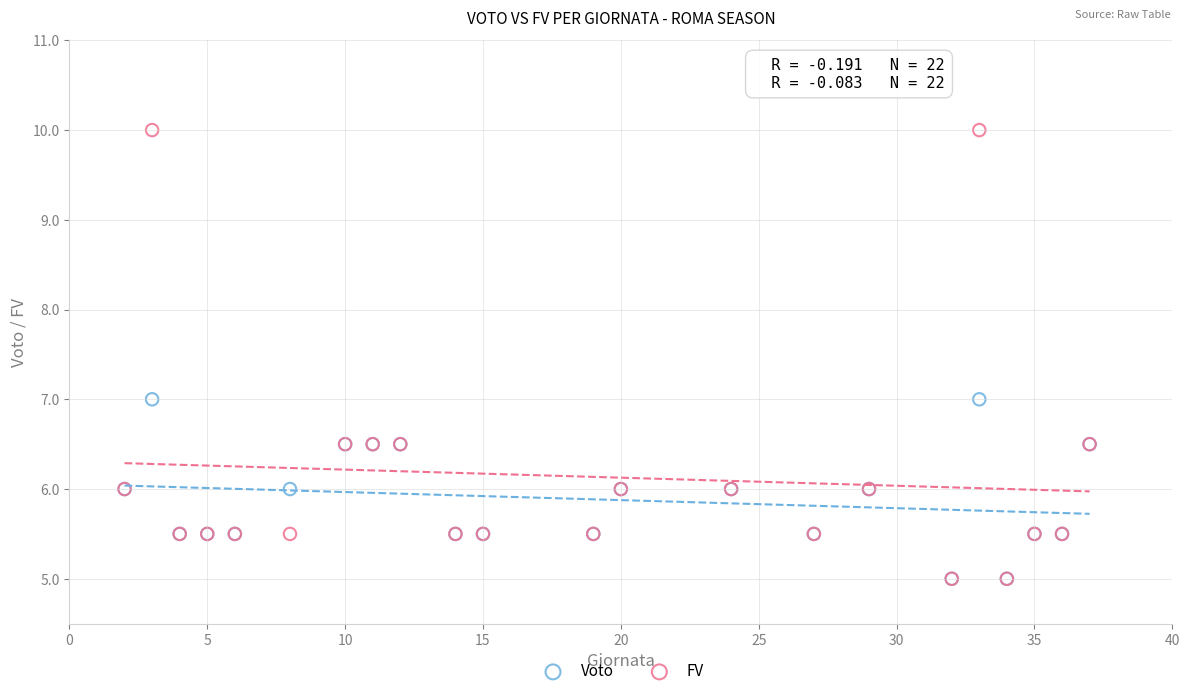

What are all the series names shown in the legend?

Voto, FV